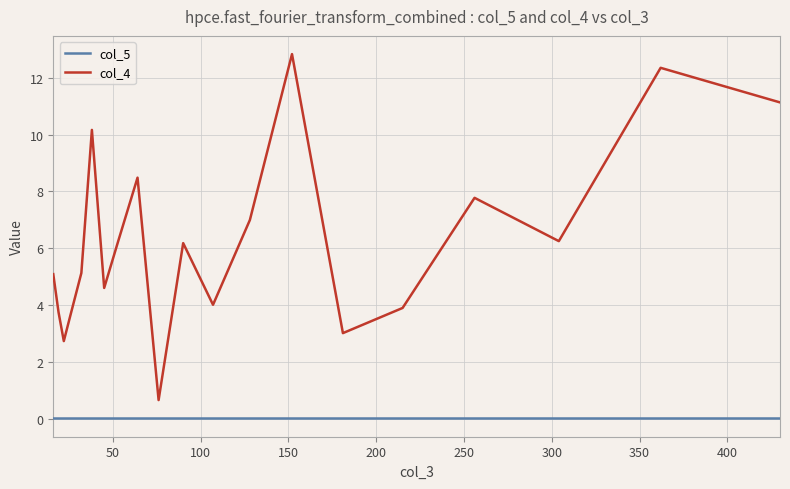

True or false: col_5 and col_4 cross at least once.

False